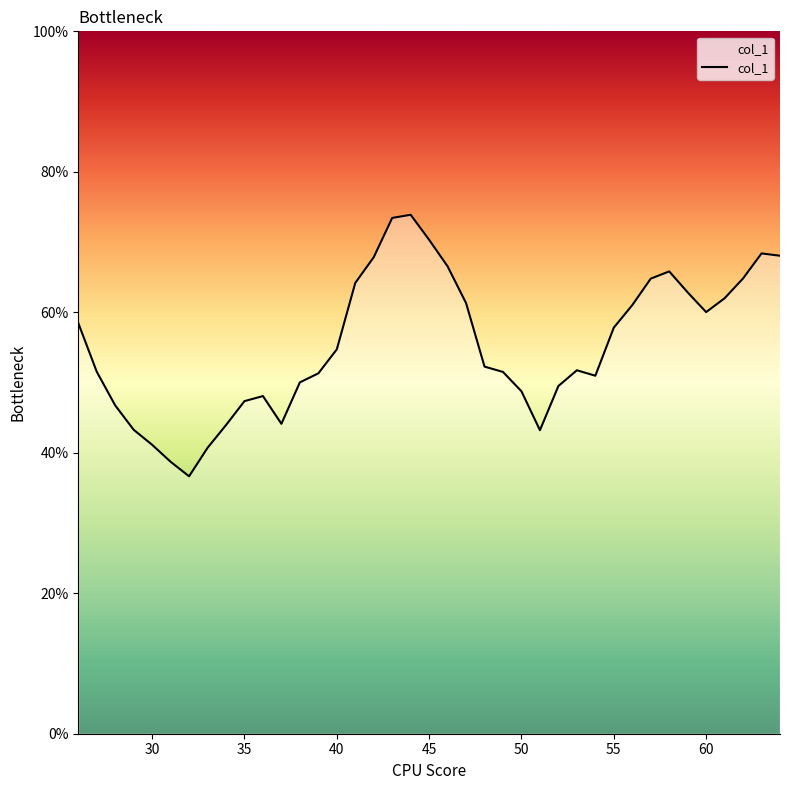

Is this an area chart (filled region under the line)?

Yes